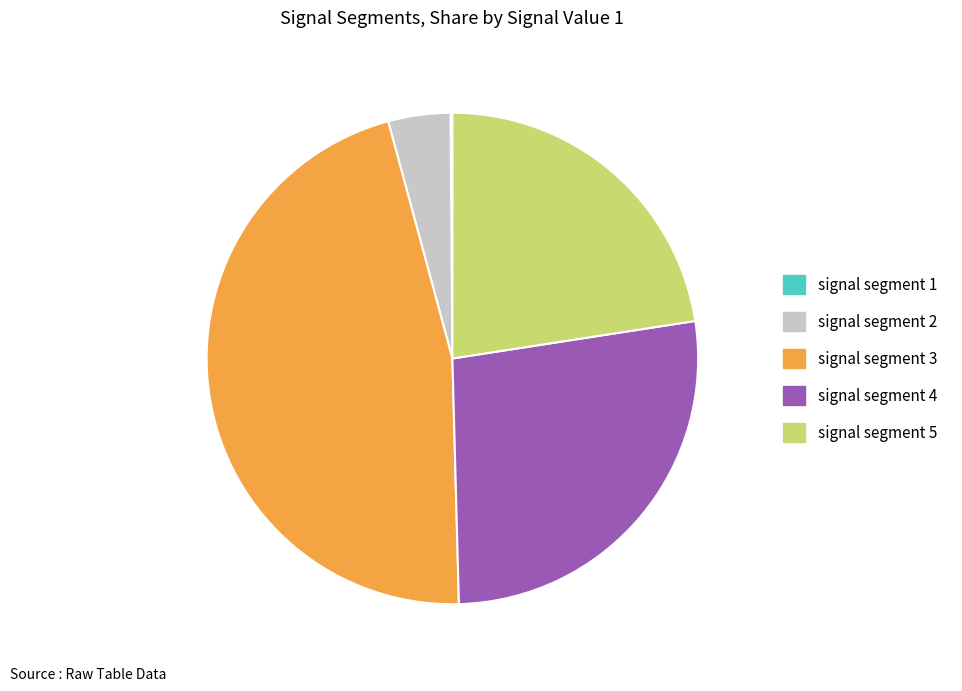

Does signal segment 5 account for over 50% of the chart?

No